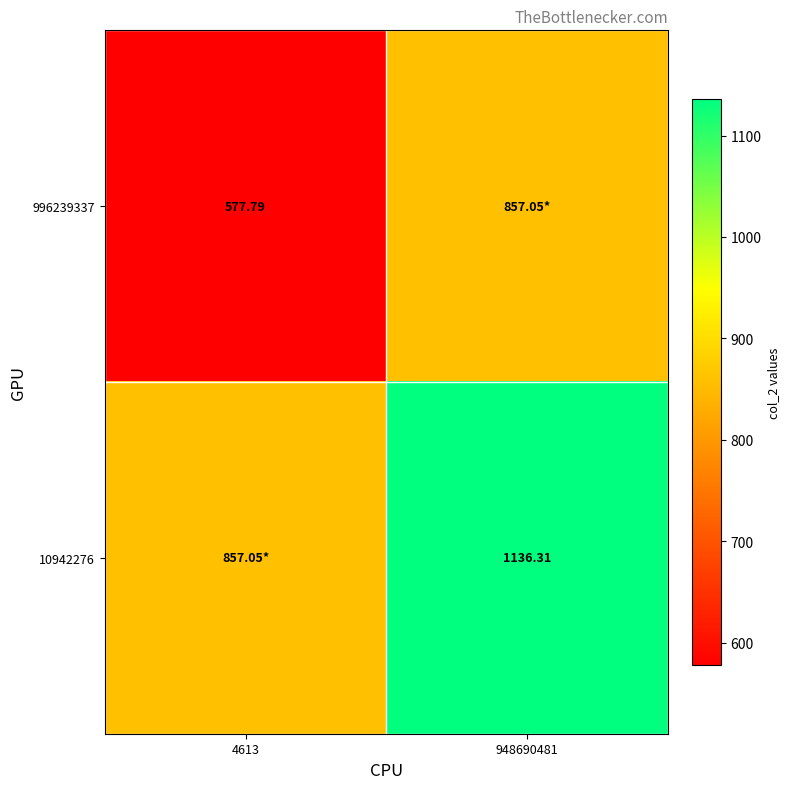

At which label is 996239337 closest to 717?

4613